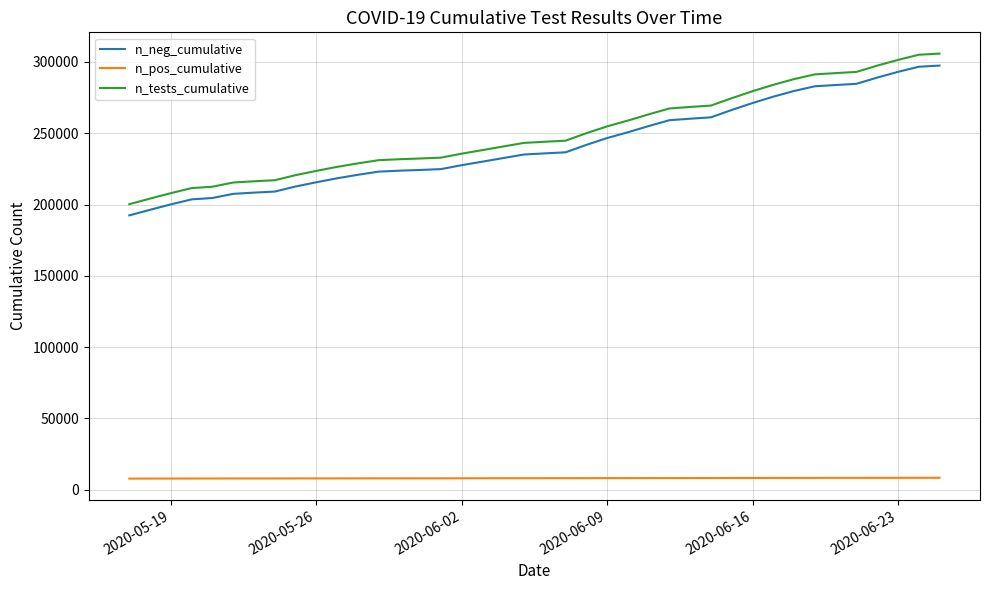

List the series in order of their peak value, highest first.

n_tests_cumulative, n_neg_cumulative, n_pos_cumulative